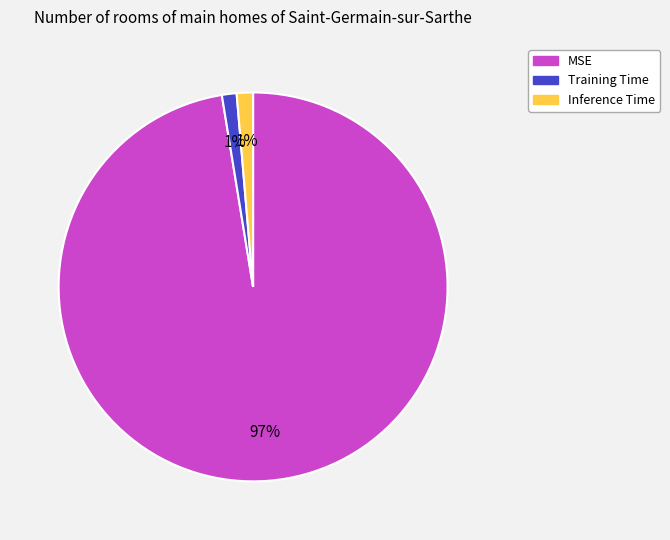

To the nearest percent, what is the combined percentage of Training Time and MSE?

99%